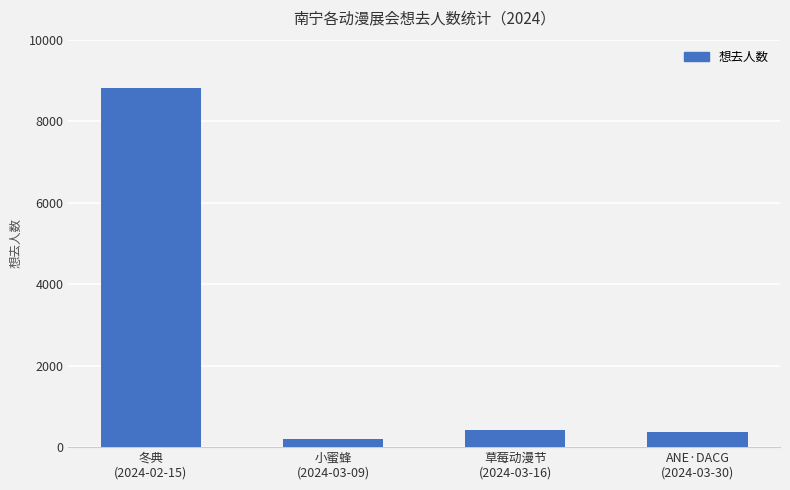

What is the difference between the maximum and minimum values?

8618